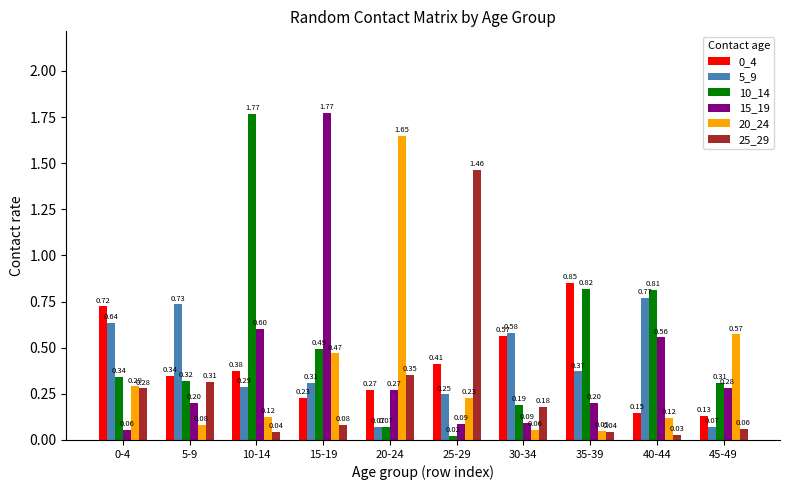

What is the total value across all series at 0-4?

2.3